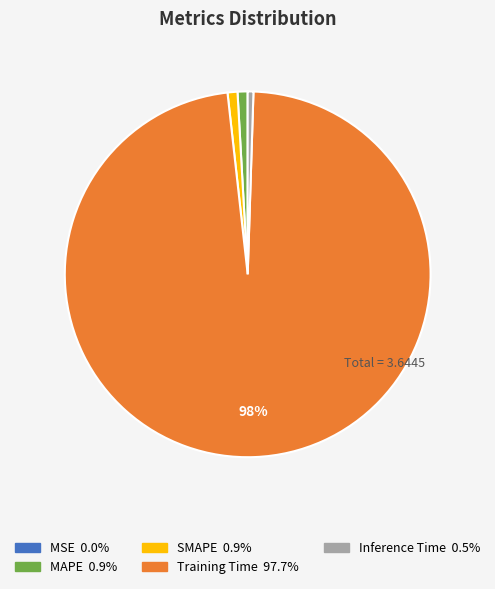

Is there a majority slice in this chart?

Yes